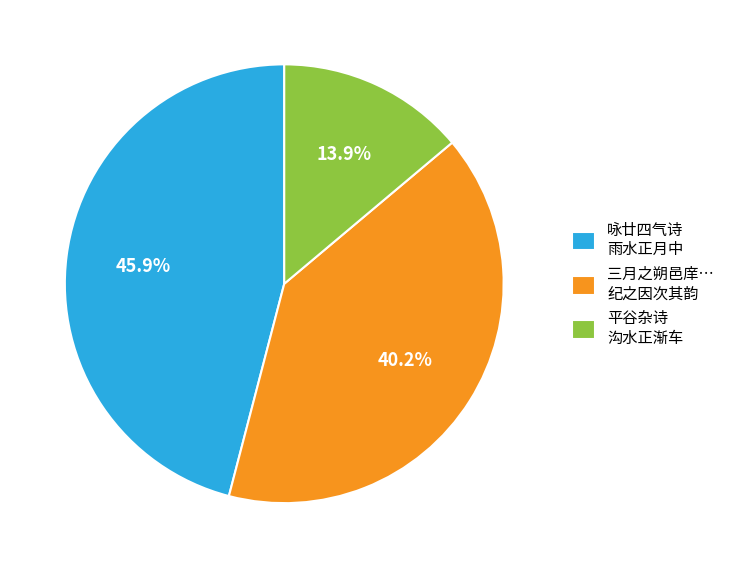

Does any single category account for the majority?

No